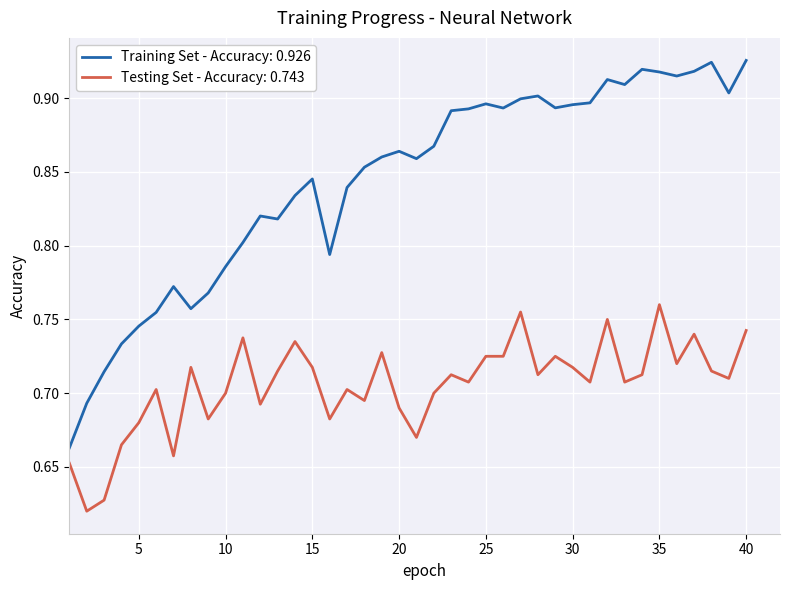

Which series has the largest total across all categories?

Training Set - Accuracy: 0.926